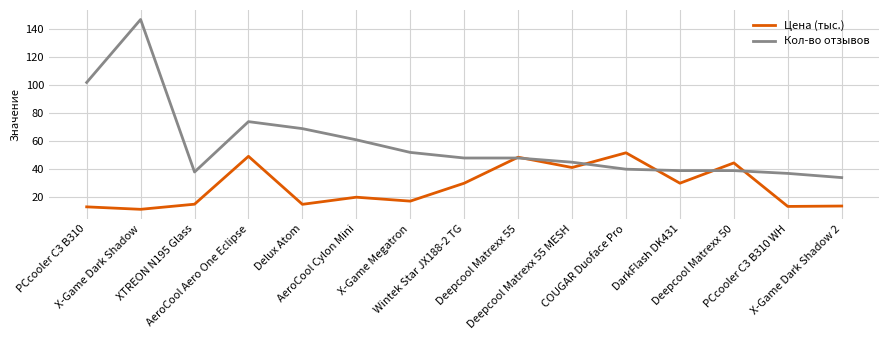

After their last crossing, which series has the higher values: Цена (тыс.) or Кол-во отзывов?

Кол-во отзывов